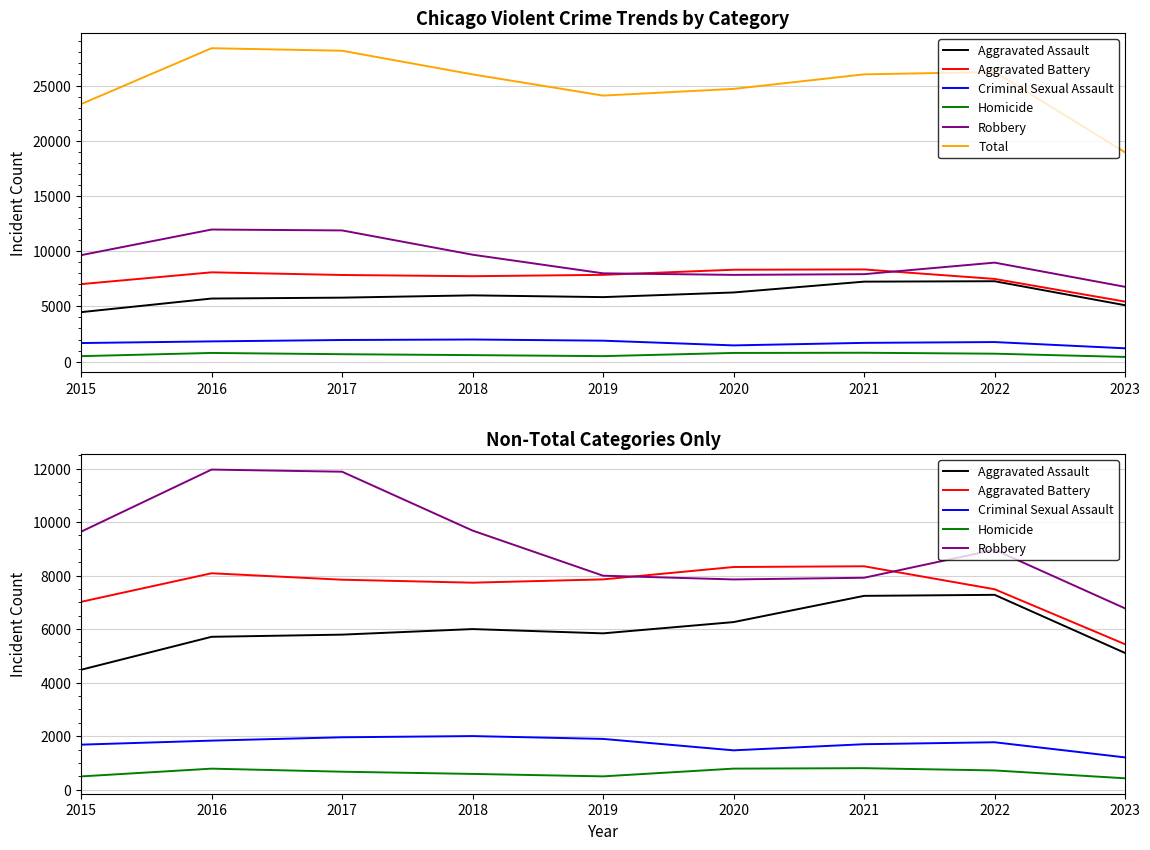

At which category does the chart reach its peak across all series?

2016